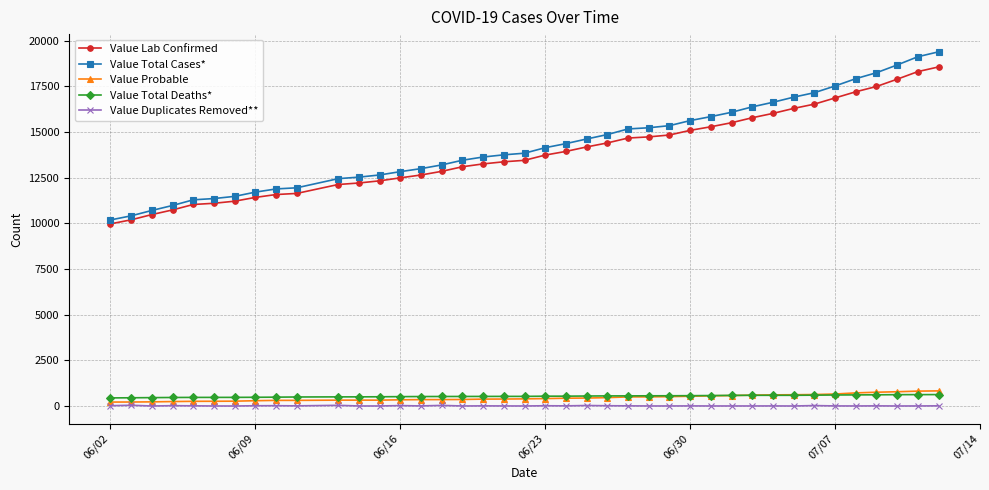

True or false: Value Probable and Value Lab Confirmed cross at least once.

False